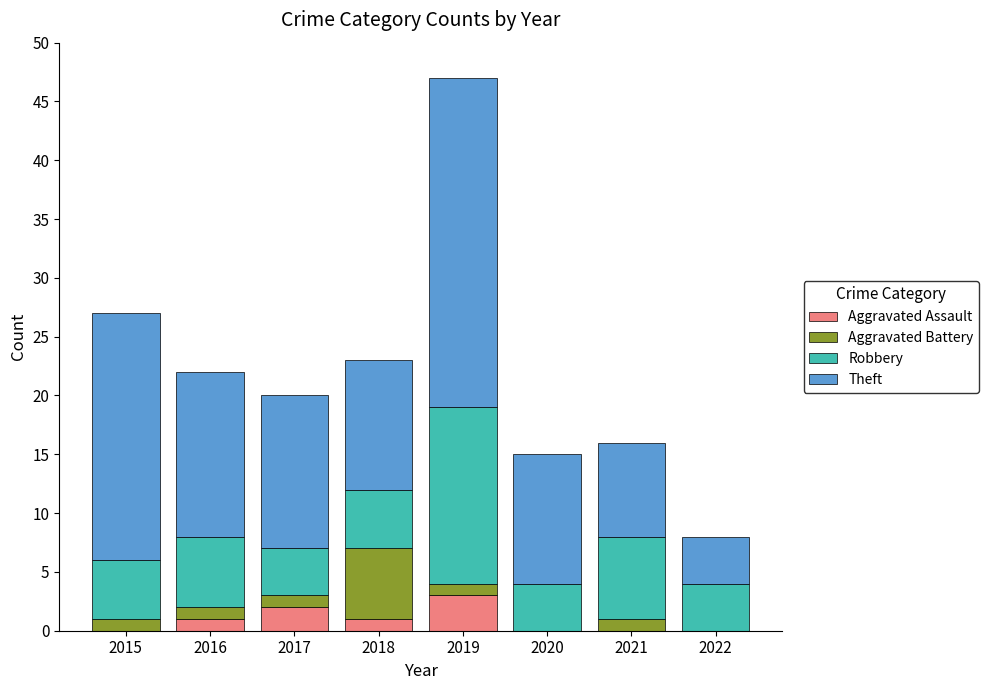

At which category is the sum across all series the highest?

2019